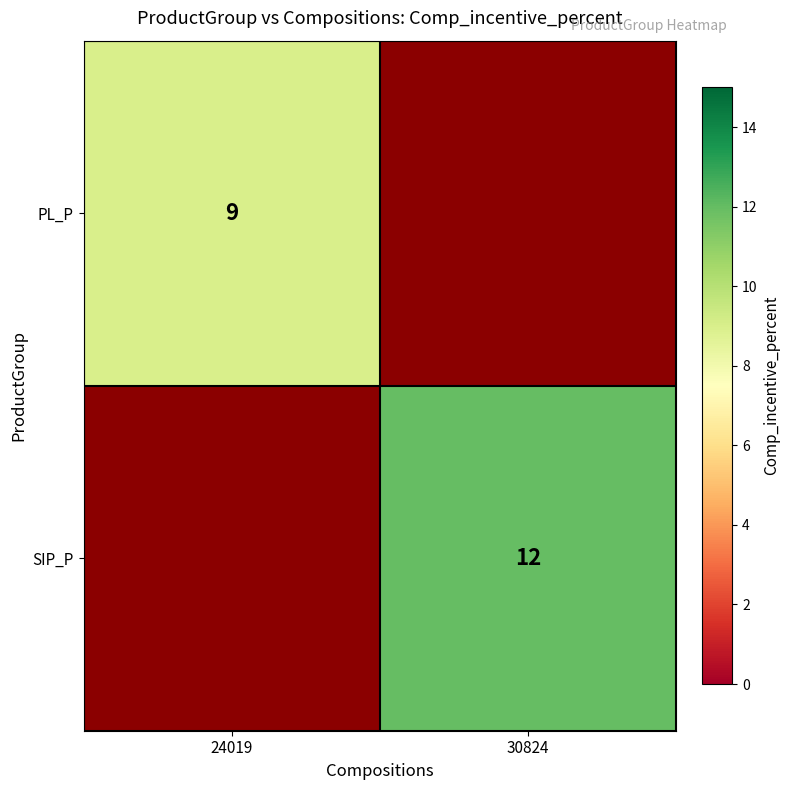

At which category does the chart reach its peak across all series?

30824